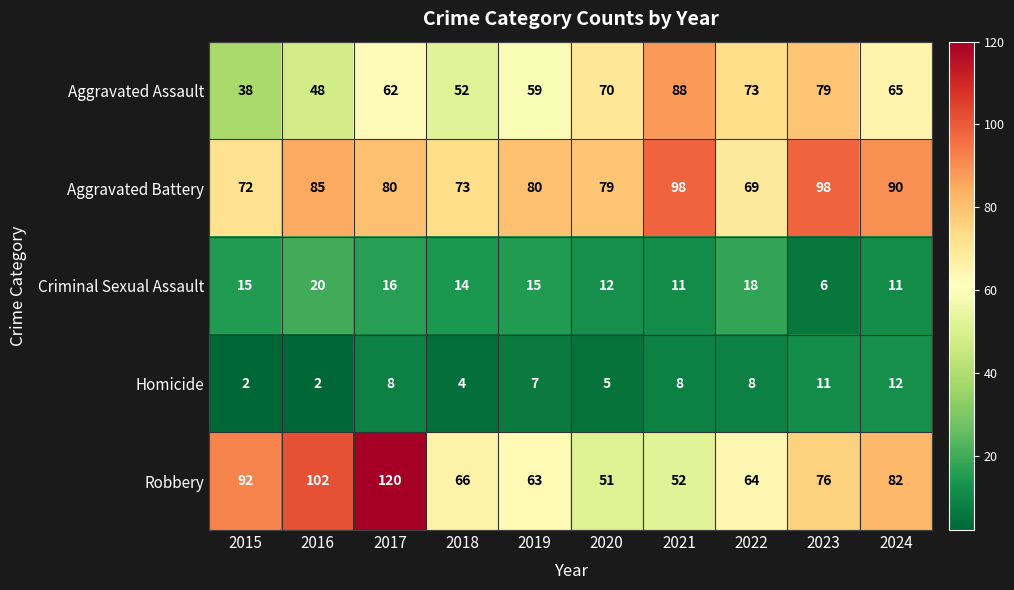

At which category is the sum across all series the highest?

2017